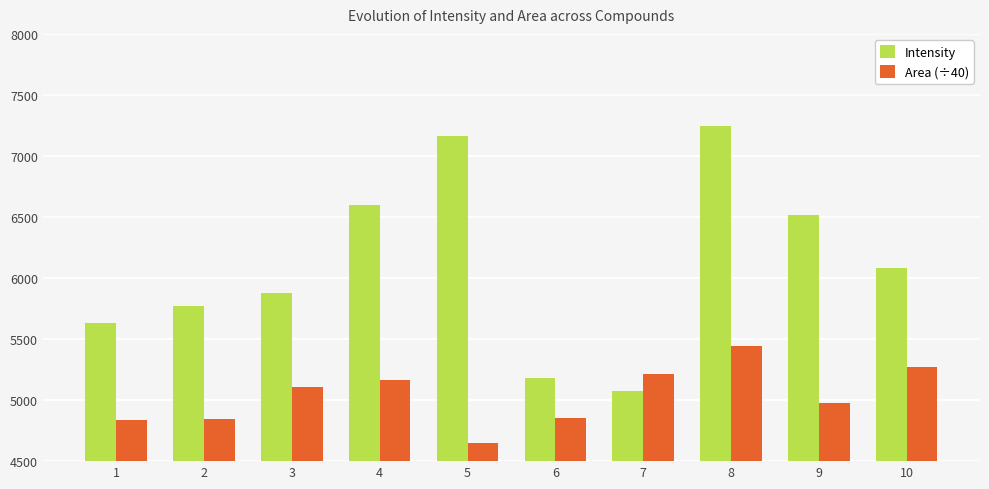

What is the average value of the Area (÷40) series?

5035.2